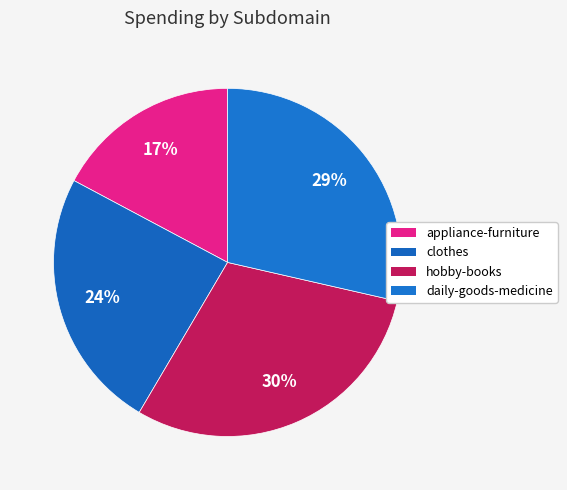

How many slices are in this pie chart?

4